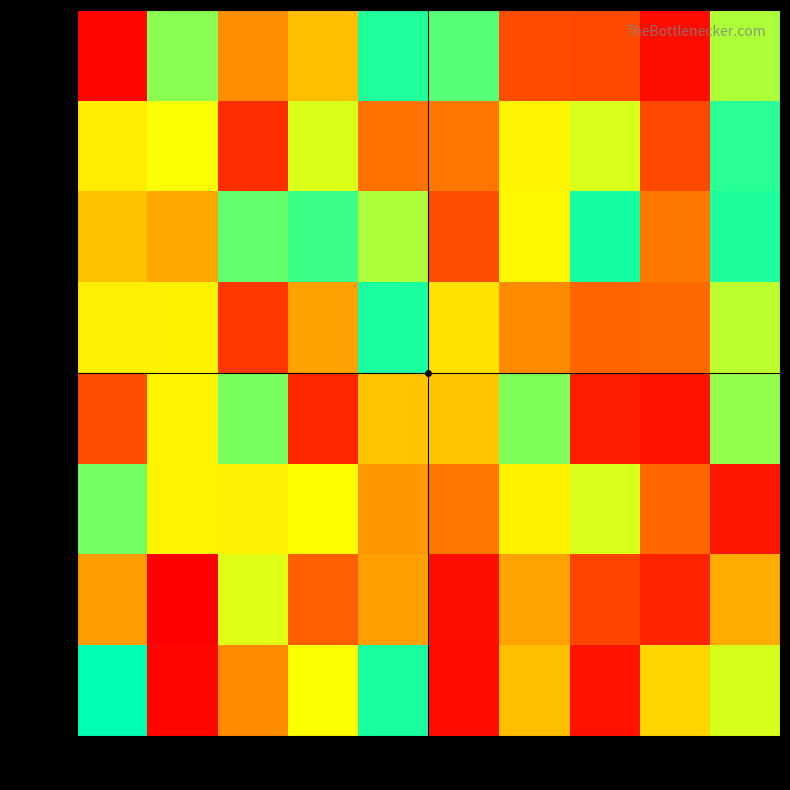

Which series has the largest range (max minus min)?

row_7